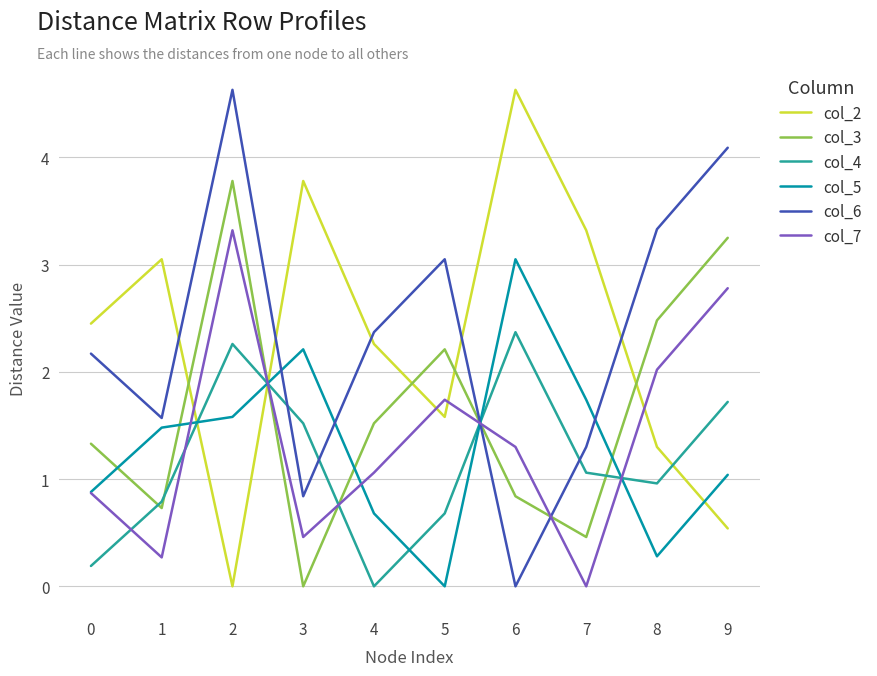

List the labels in order of col_3 value, largest first.

2, 9, 8, 5, 4, 0, 6, 1, 7, 3